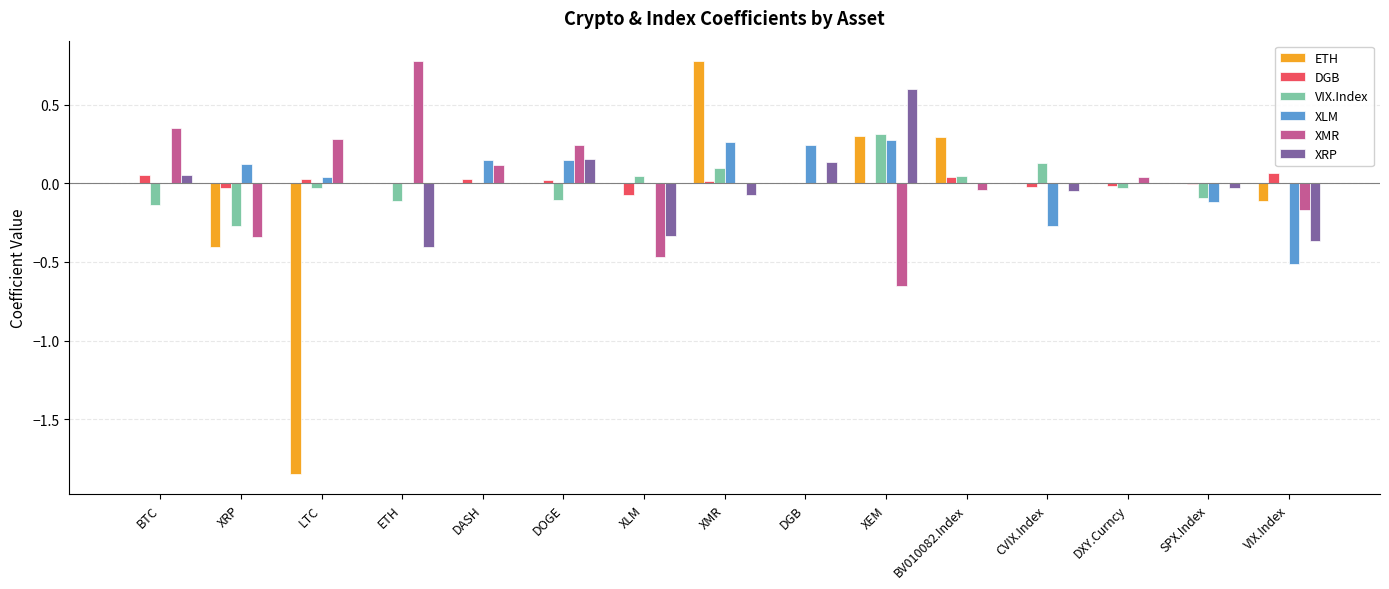

How many categories are shown in the chart?

15